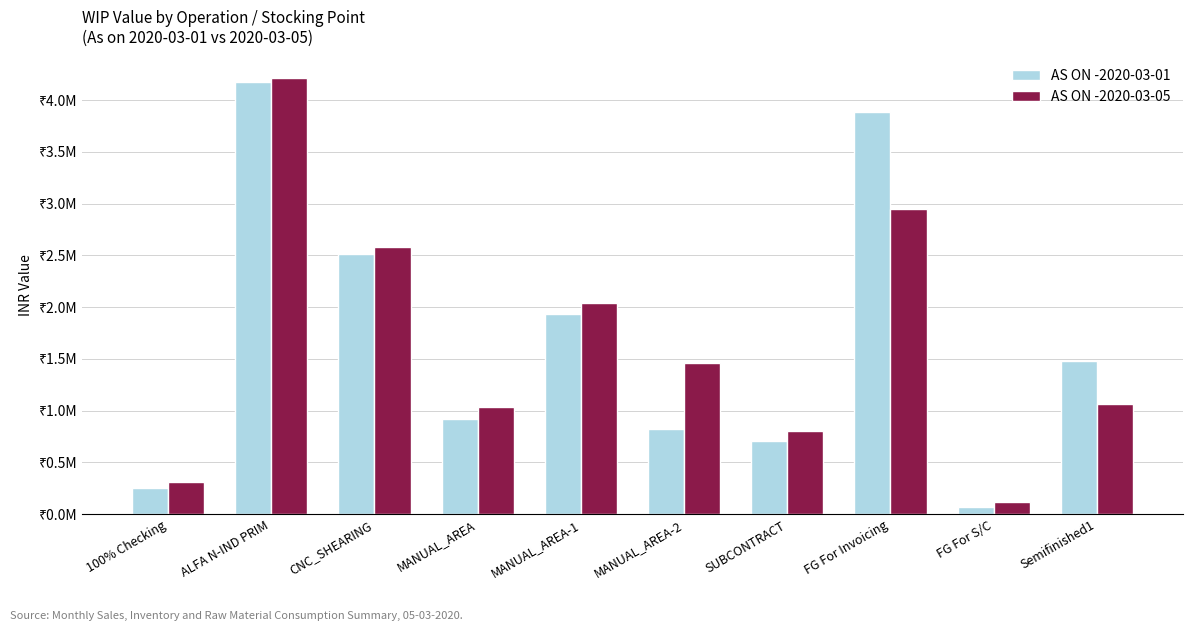

What position from the left is FG For Invoicing?

8